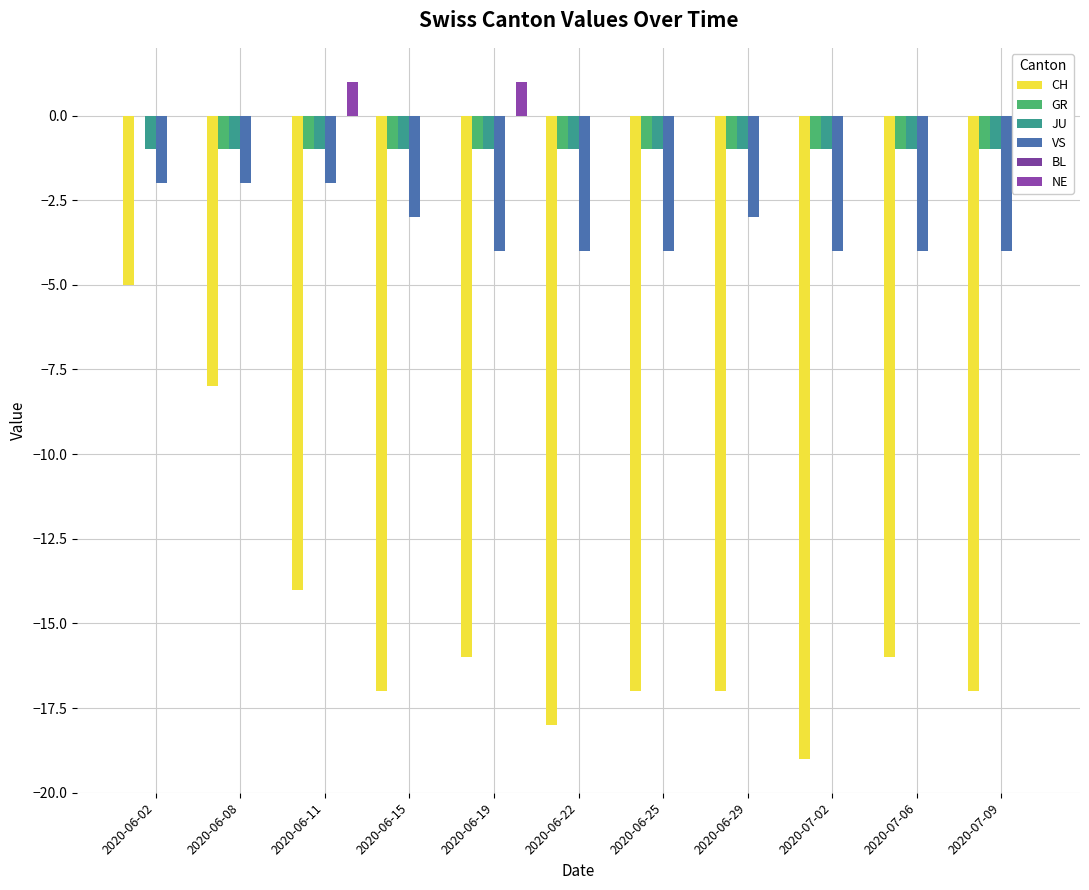

Which category has the lowest value across all series?

2020-07-02